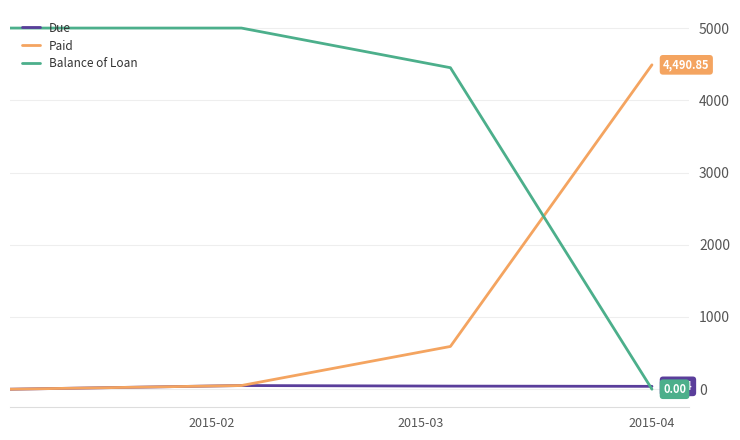

Which series has the largest range (max minus min)?

Balance of Loan